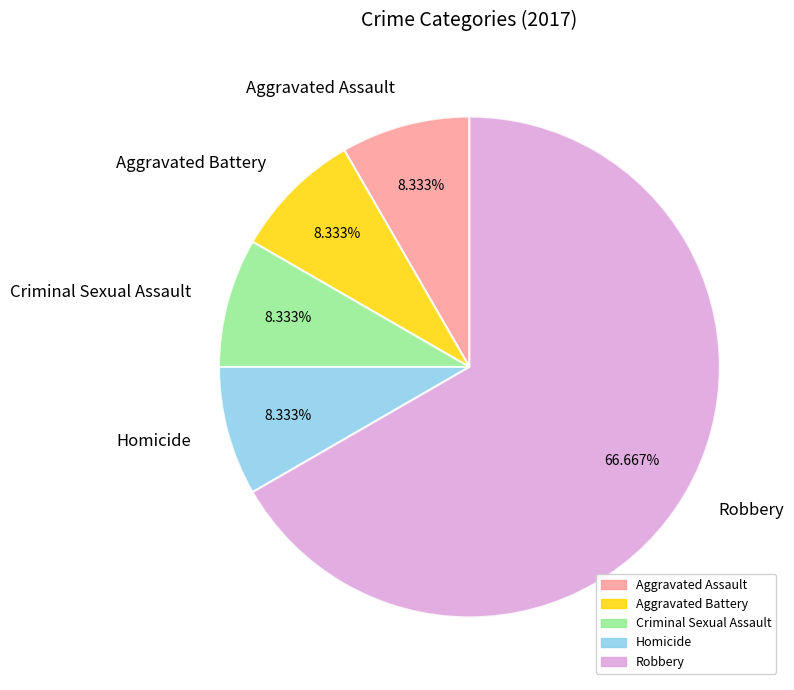

Which slice represents more than half of the pie?

Robbery